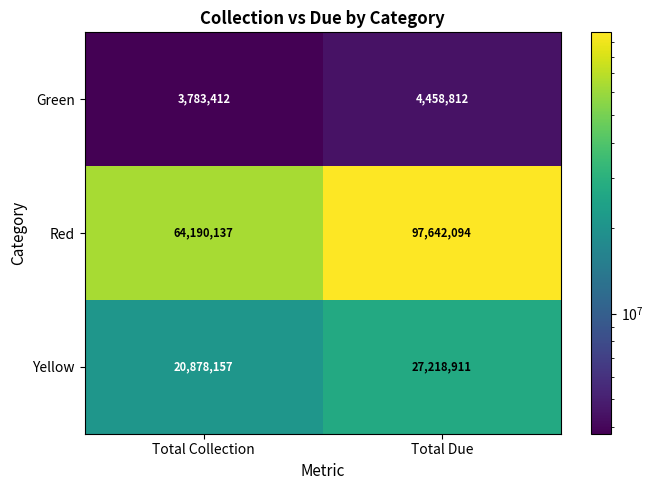

What is the minimum value for Green?

3783412